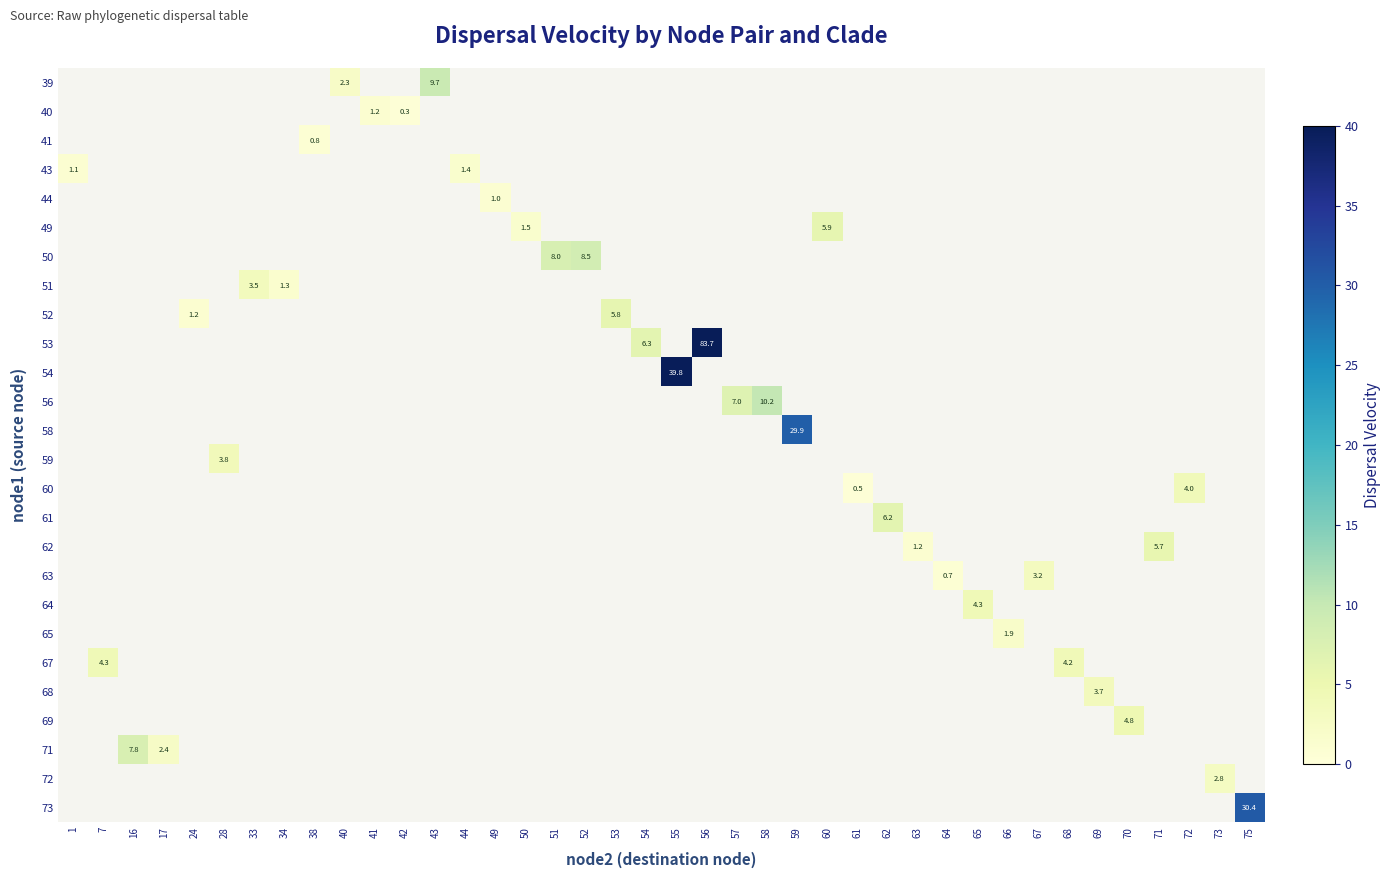

At which category does the chart reach its peak across all series?

56